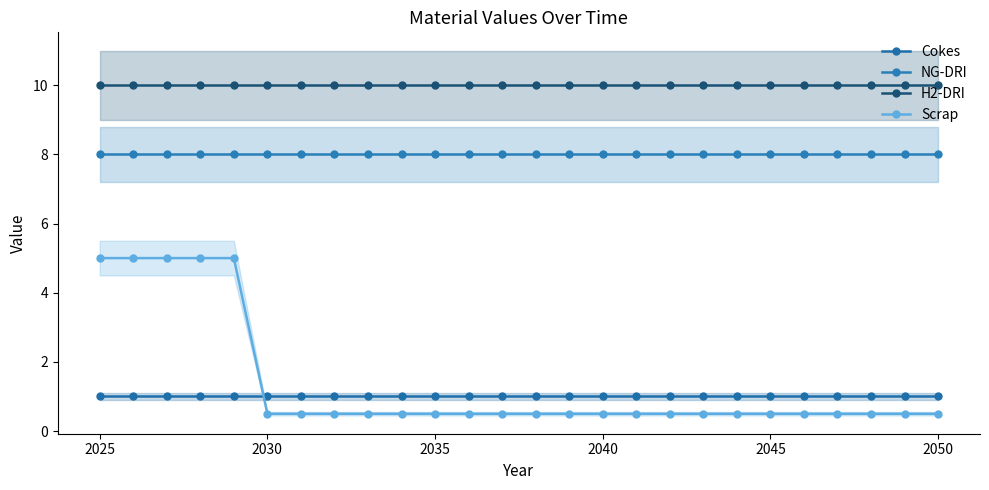

The H2-DRI series shows 10.0 at 2040. True or false?

True